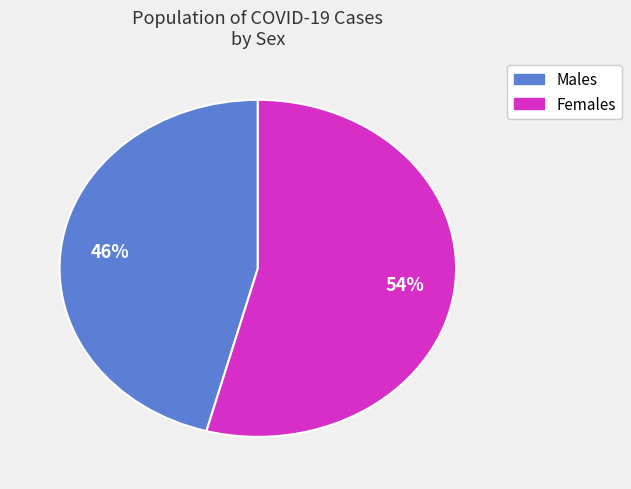

To the nearest percent, what is the average slice percentage?

50%